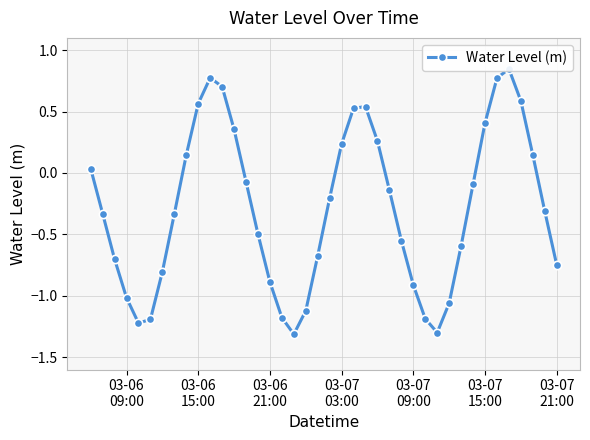

How many lines are shown in the chart?

1